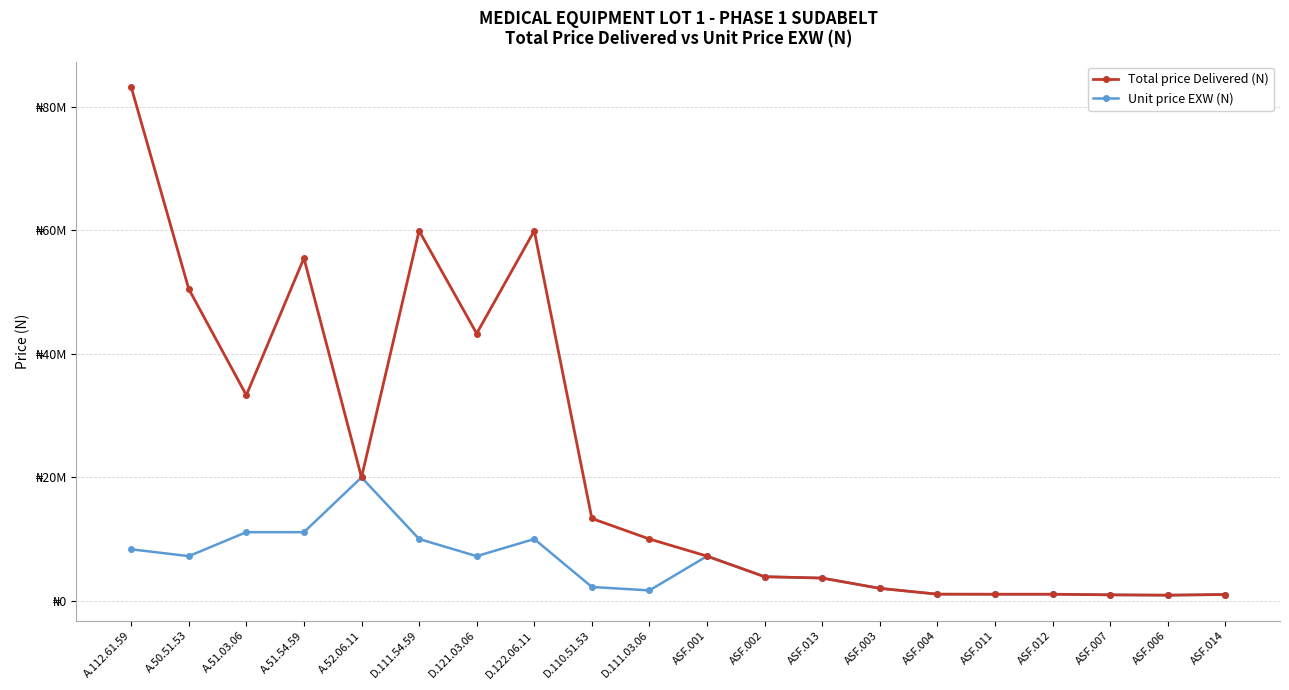

Reading left to right, transcribe all the data shown in this chart.

Total price Delivered (N): 83250000	50505000	33300000	55500000	19980000	59940000	43290000	59940000	13320000	9990000	7215000	3885000	3663000	1998000	1054500	1043400	1043400	943500	888000	999000
Unit price EXW (N): 8325000	7215000	11100000	11100000	19980000	9990000	7215000	9990000	2220000	1665000	7215000	3885000	3663000	1998000	1054500	1043400	1043400	943500	888000	999000